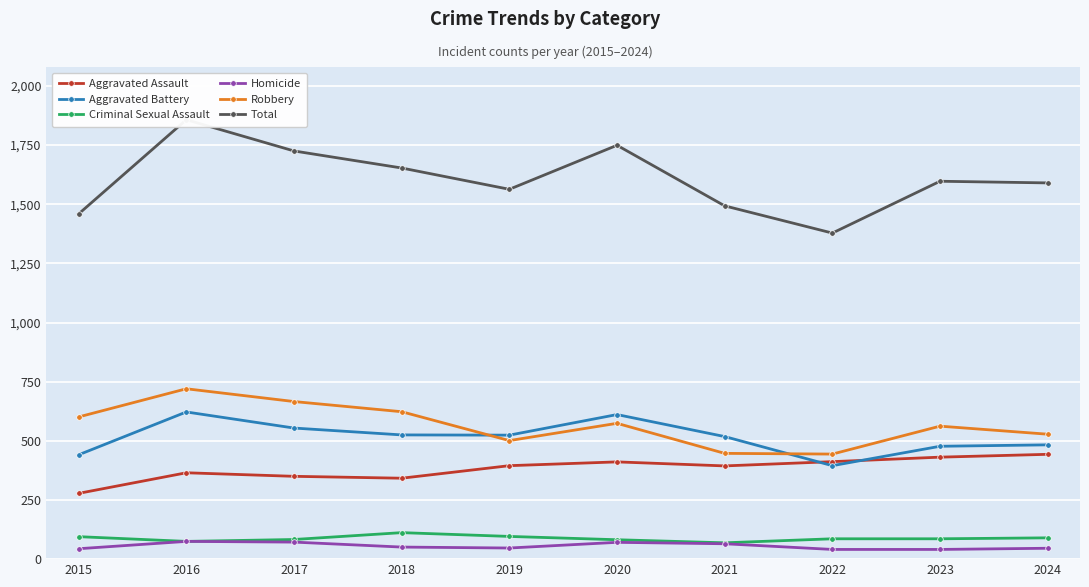

Which series has the widest spread of values?

Total